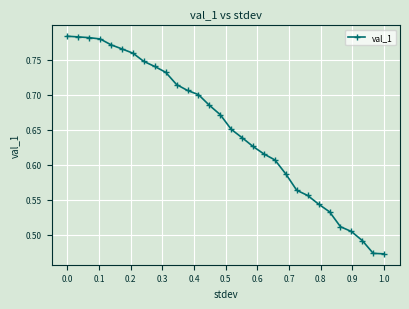

How many values are between 0 and 1?

30